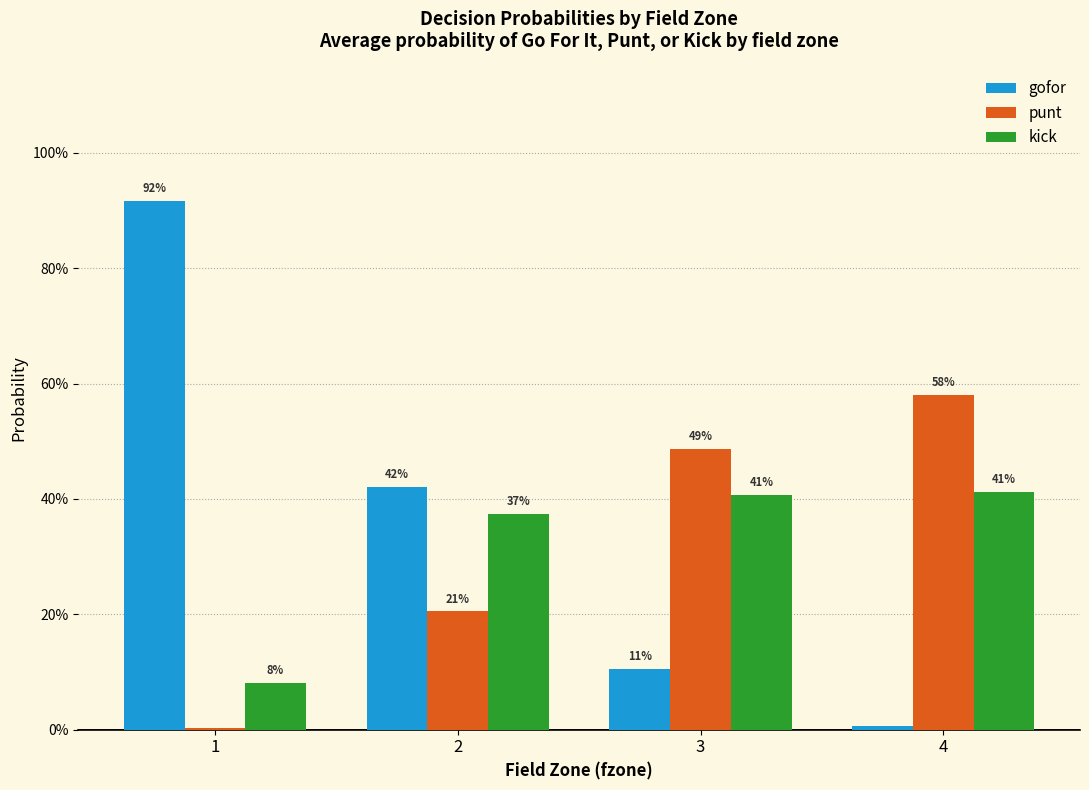

Is it true that gofor equals 0.4 at 2?

True